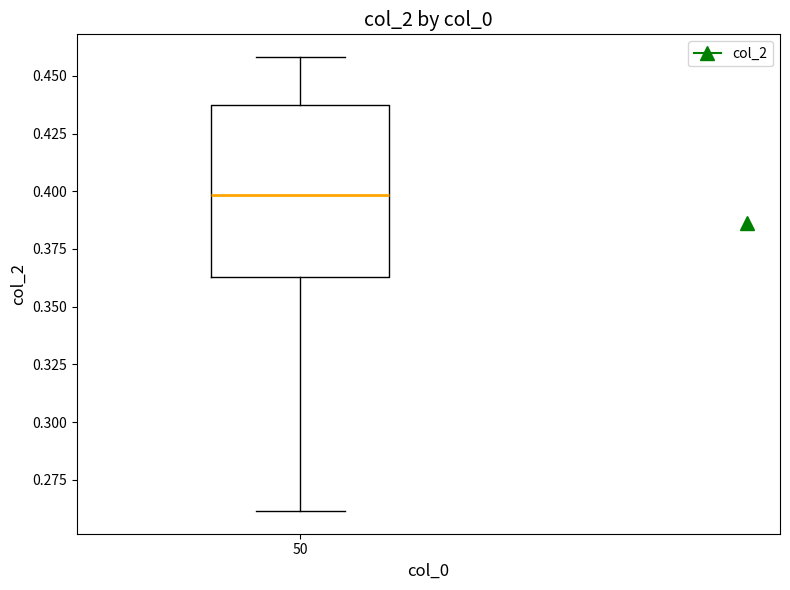

Where does the median line of the box at x = 50 sit on the y-axis? The values are not printed on the chart, so give them approximately, as read against the axis.

0.400